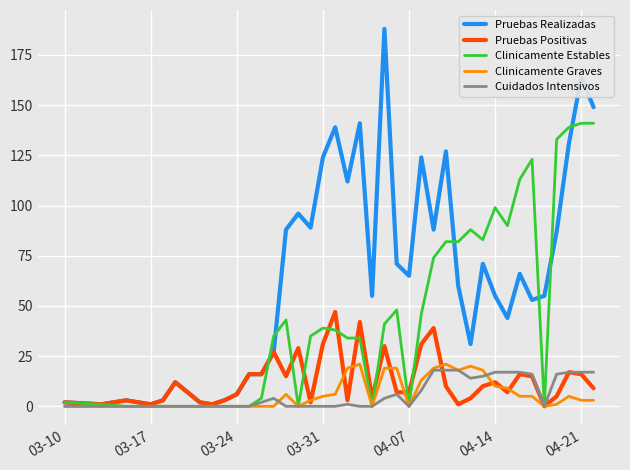

Which series has the largest total across all categories?

Pruebas Realizadas